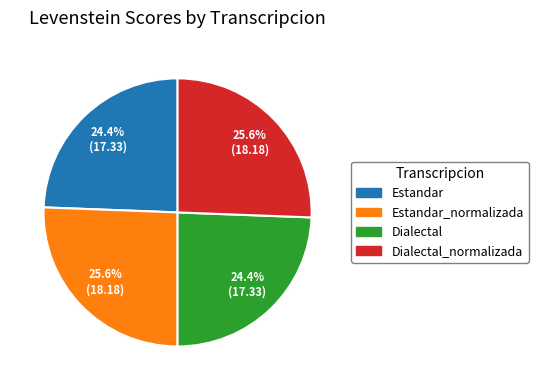

Is there a majority slice in this chart?

No